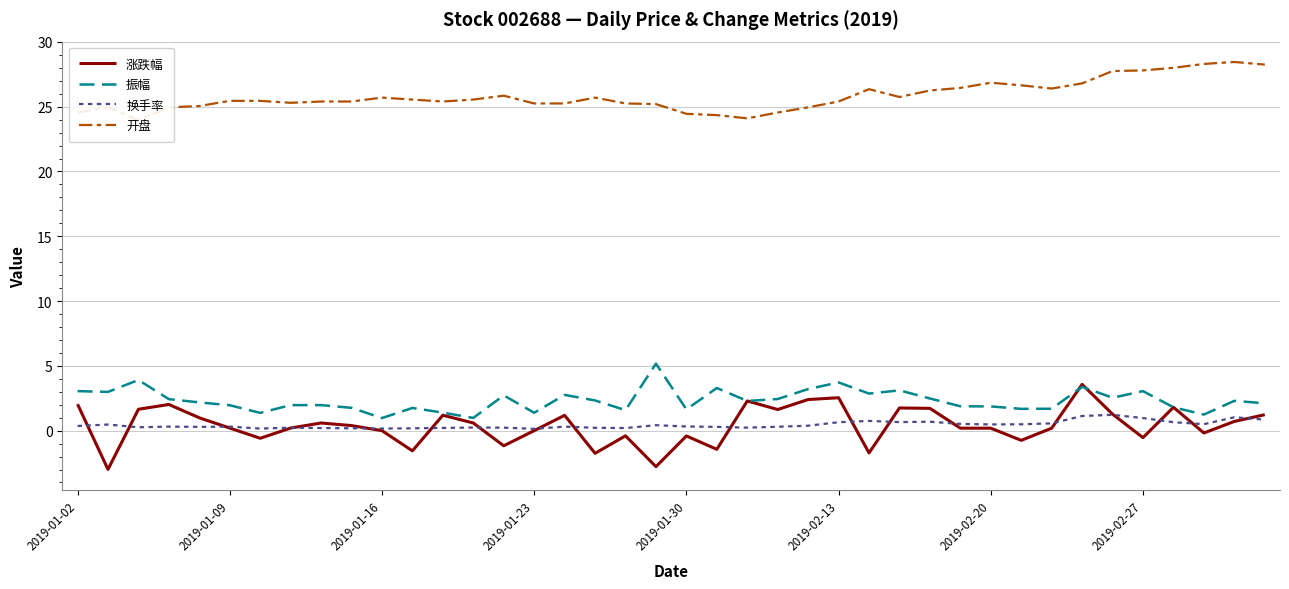

True or false: 开盘 and 涨跌幅 cross at least once.

False